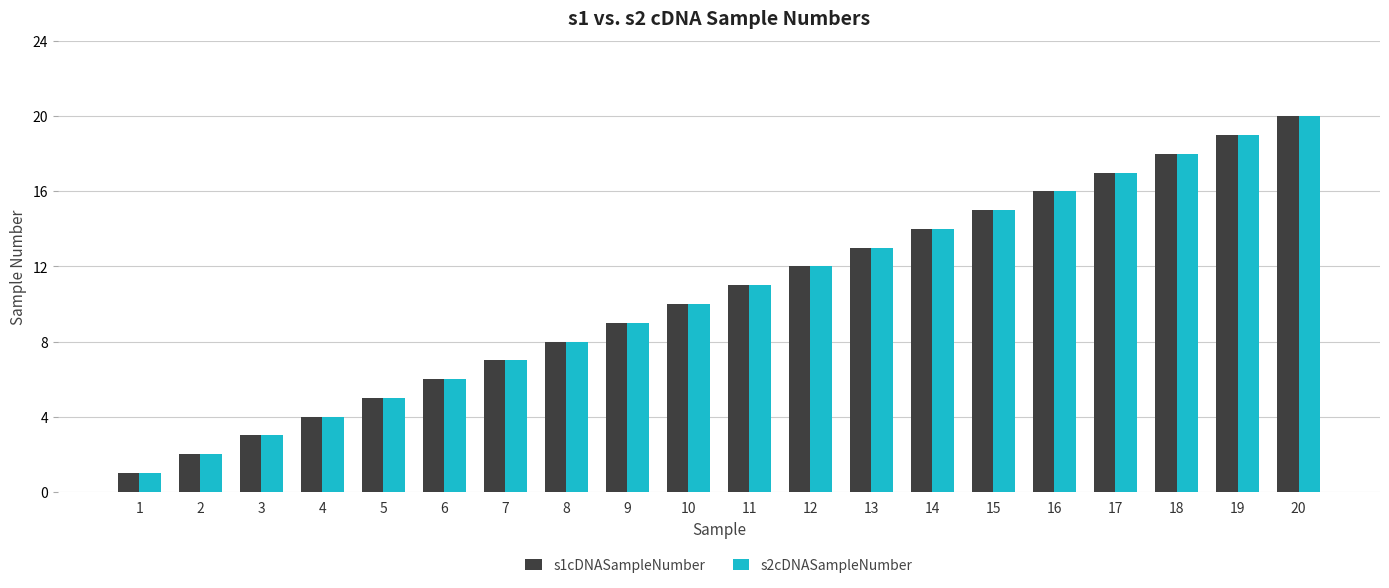

At which category is the sum across all series the highest?

20